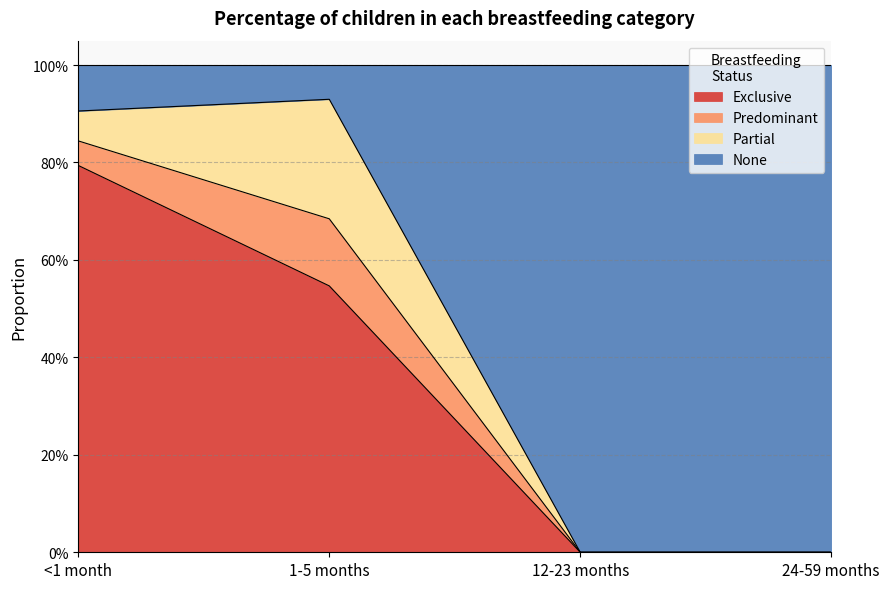

Which series has the largest range (max minus min)?

None